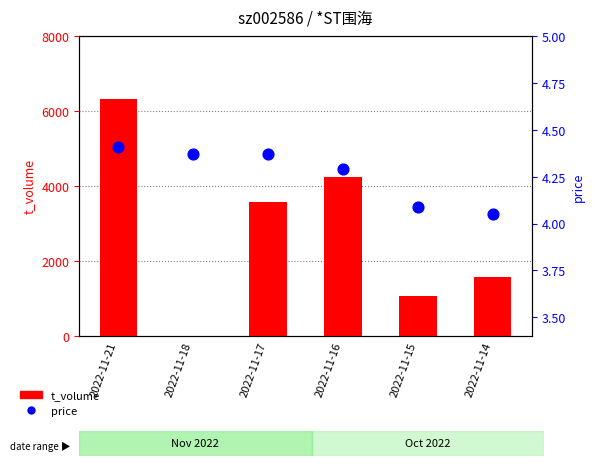

What are all the series names shown in the legend?

t_volume, price